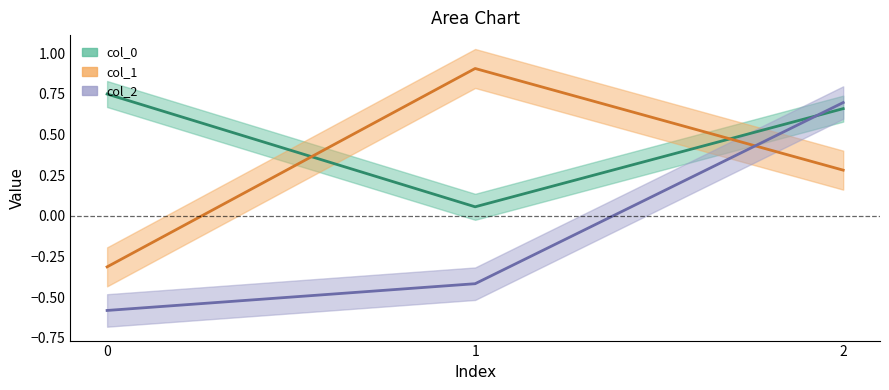

True or false: col_2 has a value of -0.3 at 1.

False